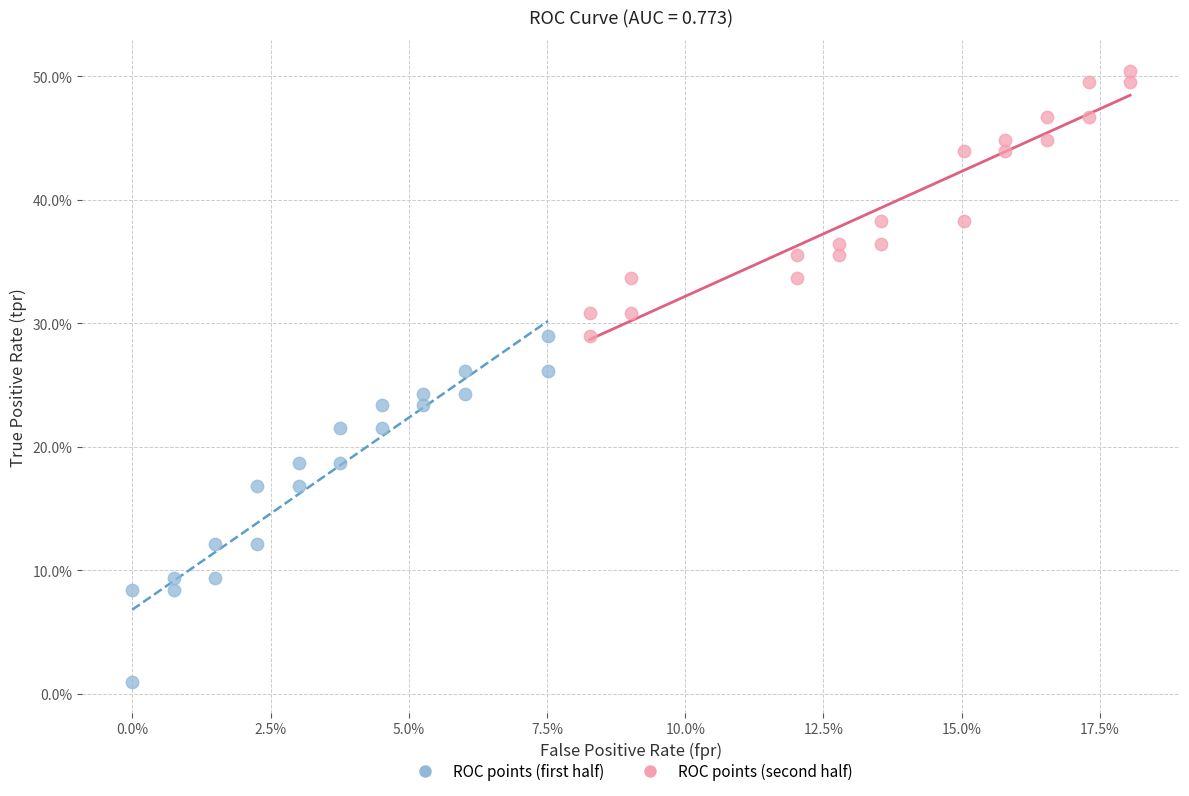

Which series contains the highest Y value?

ROC points (second half)